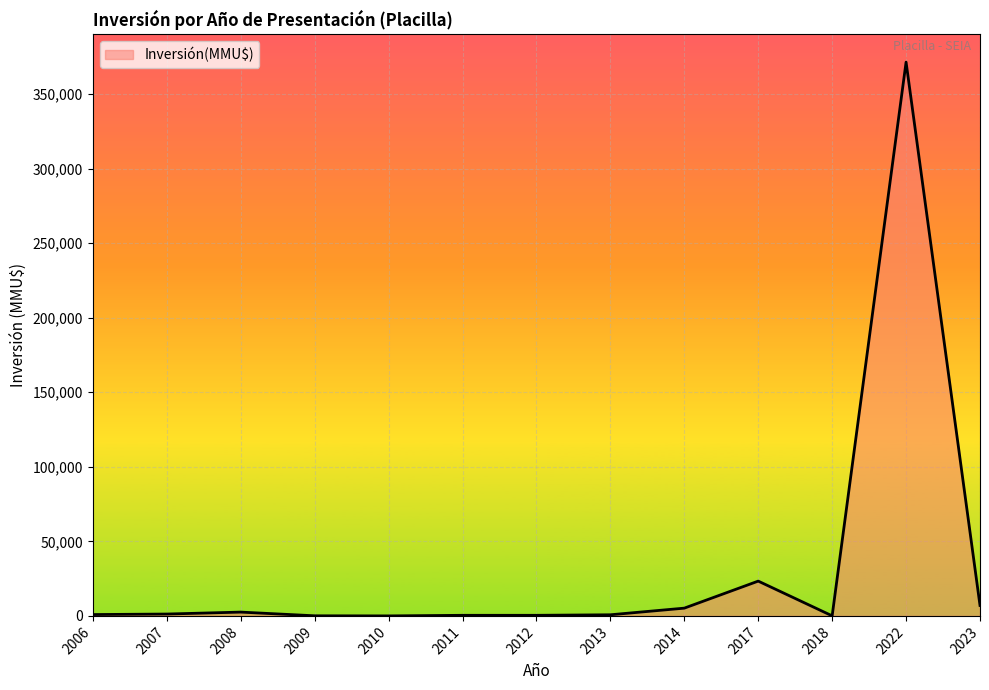

True or false: the data has more than 2 interior local peaks.

True